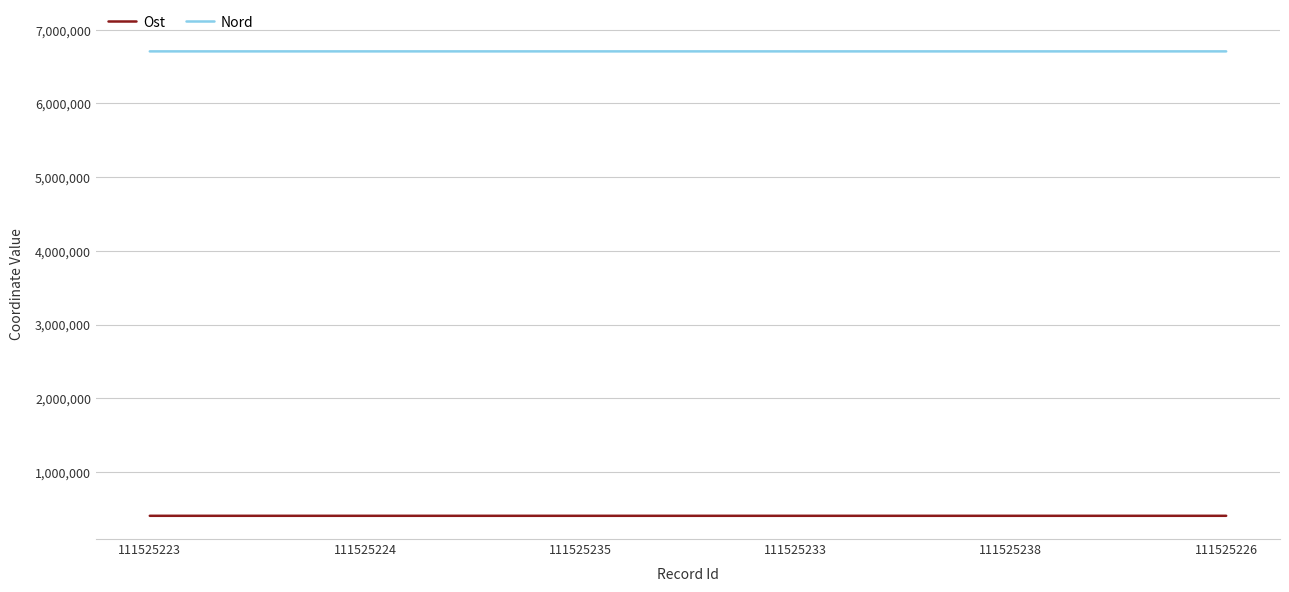

What is the sum of the Nord values at 111525226 and 111525233?

13413487.2